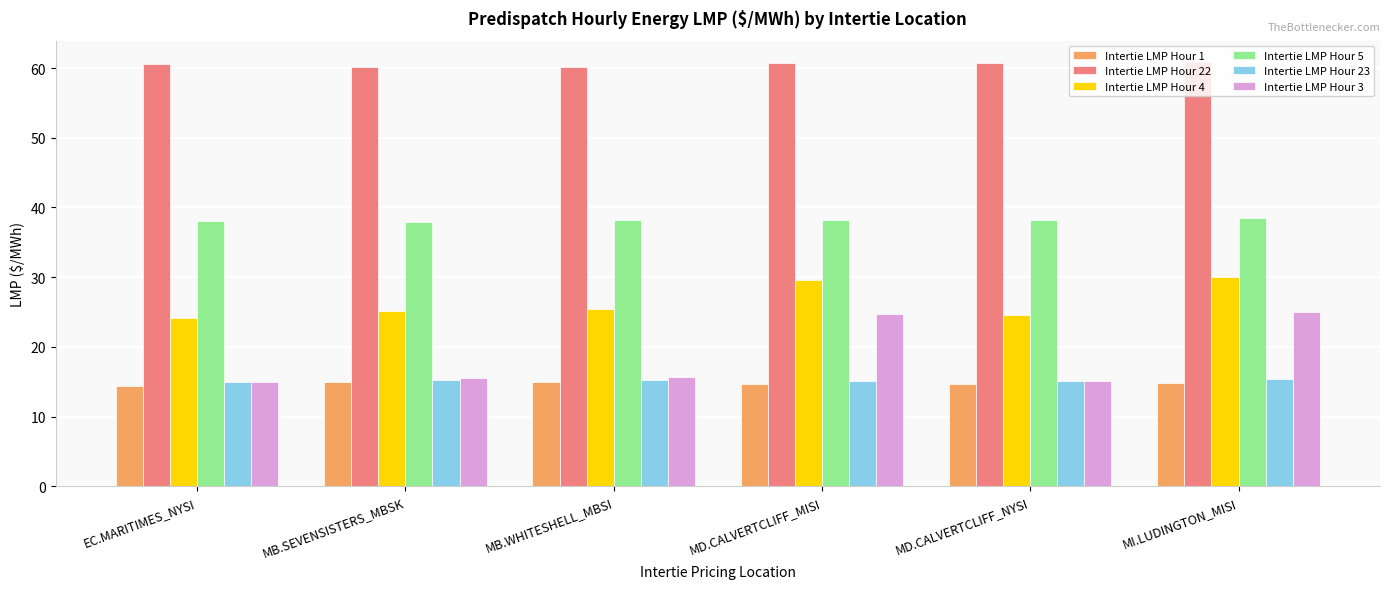

The value of Intertie LMP Hour 4 at MI.LUDINGTON_MISI is 30.0. True or false?

True